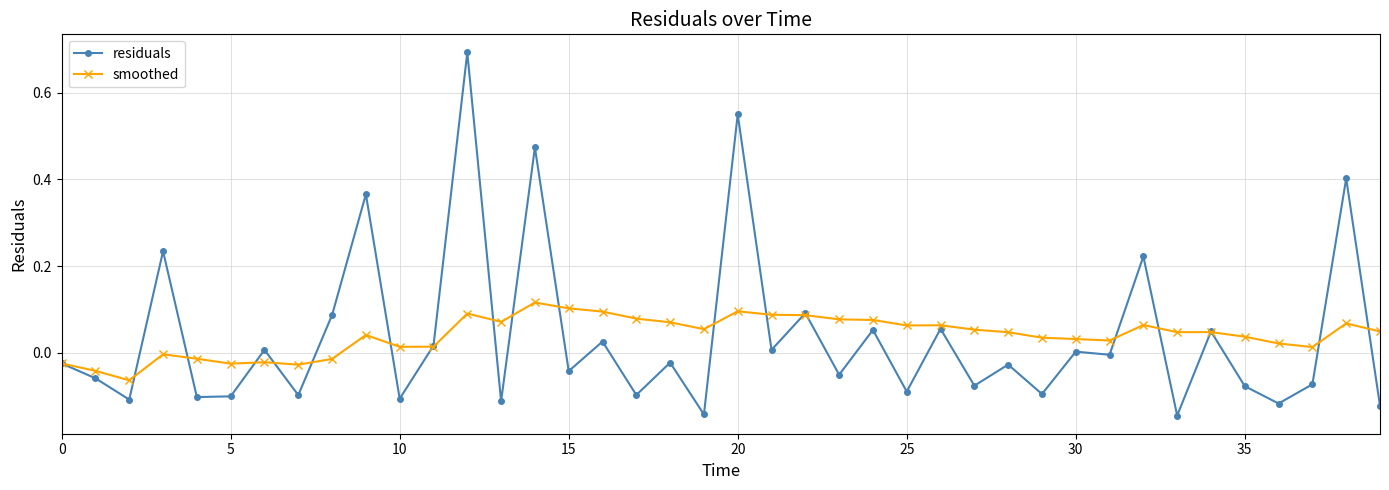

What are all the series names shown in the legend?

residuals, smoothed